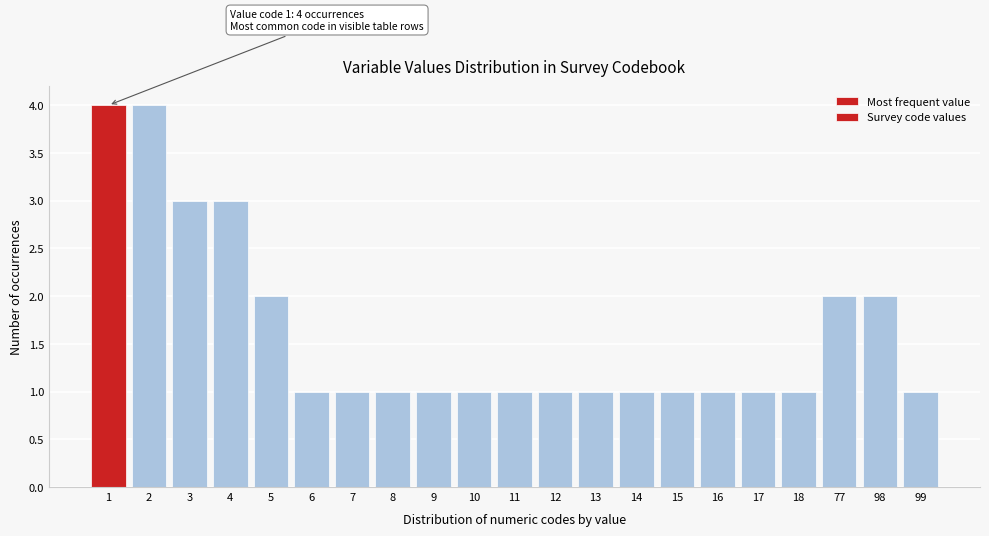

Reading left to right, transcribe all the data shown in this chart.

4	4	3	3	2	1	1	1	1	1	1	1	1	1	1	1	1	1	2	2	1